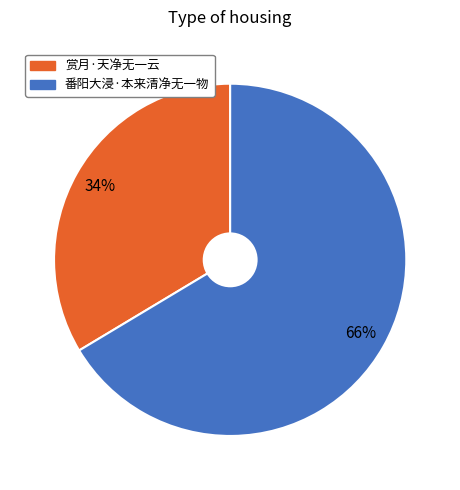

Is there any slice that represents more than half of the pie?

Yes